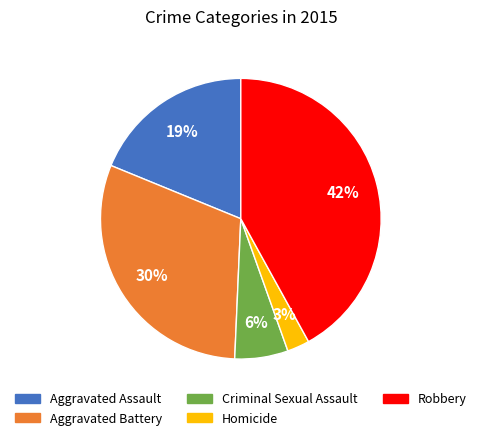

What is the ratio of the value at Criminal Sexual Assault to the value at Aggravated Assault?

0.3